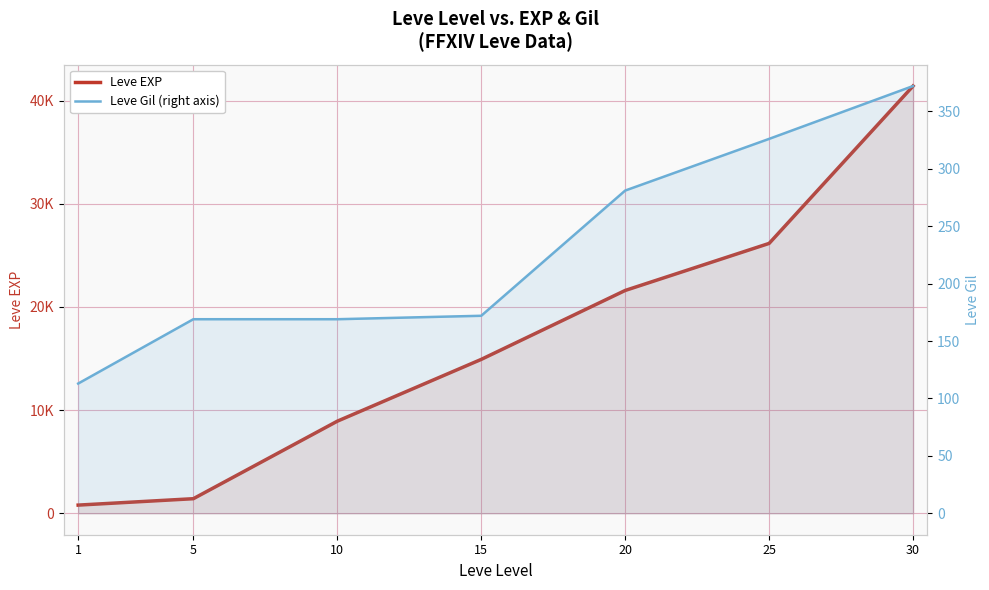

How many distinct data groups are displayed?

2